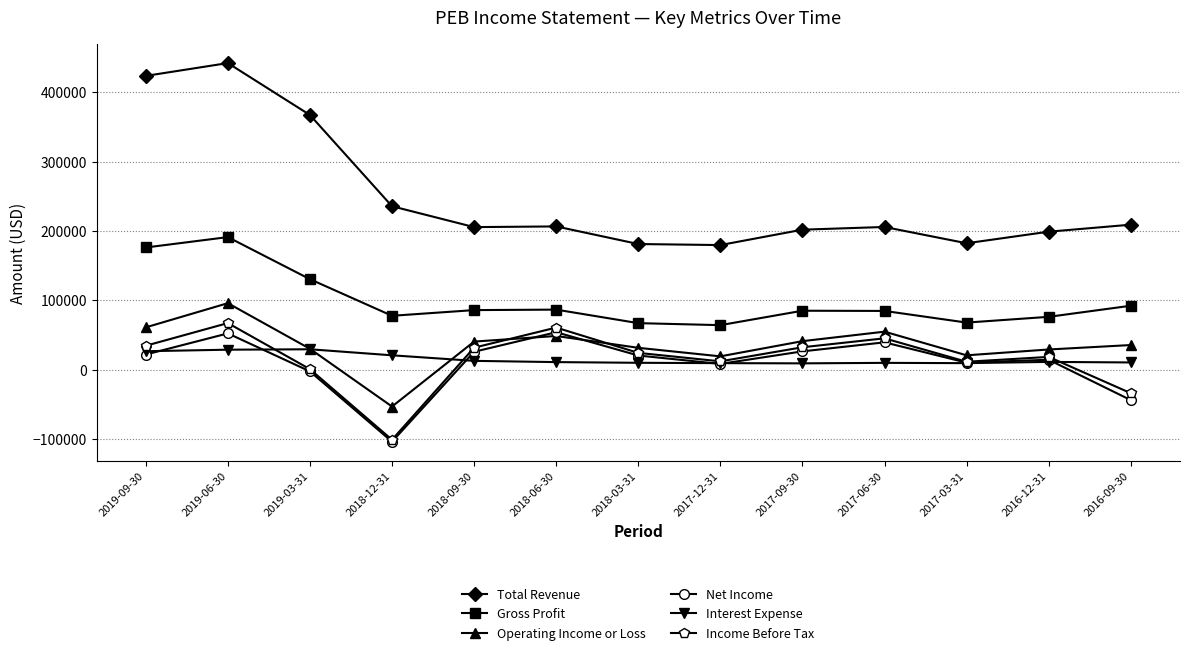

What value does the Interest Expense series have at 2016-09-30, to the nearest 100?

10300